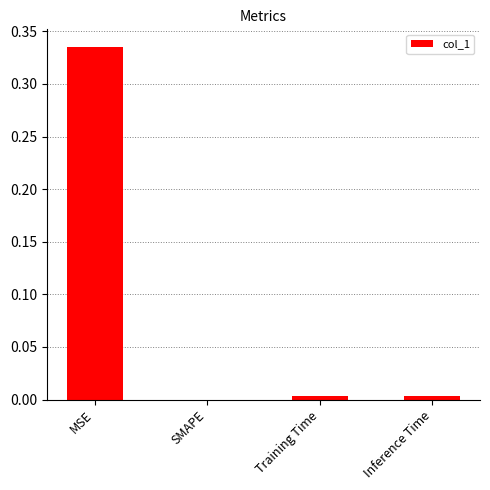

The value at Training Time is 0.0. True or false?

True